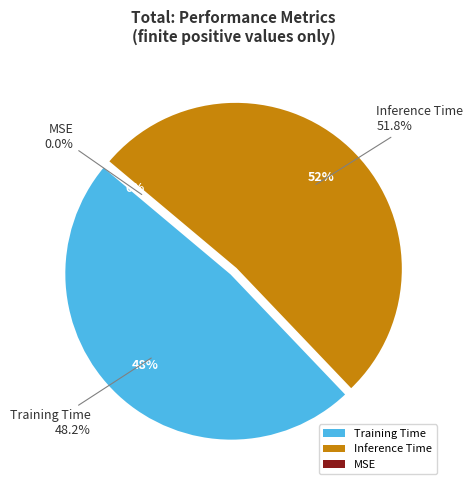

How many slices are in this pie chart?

3